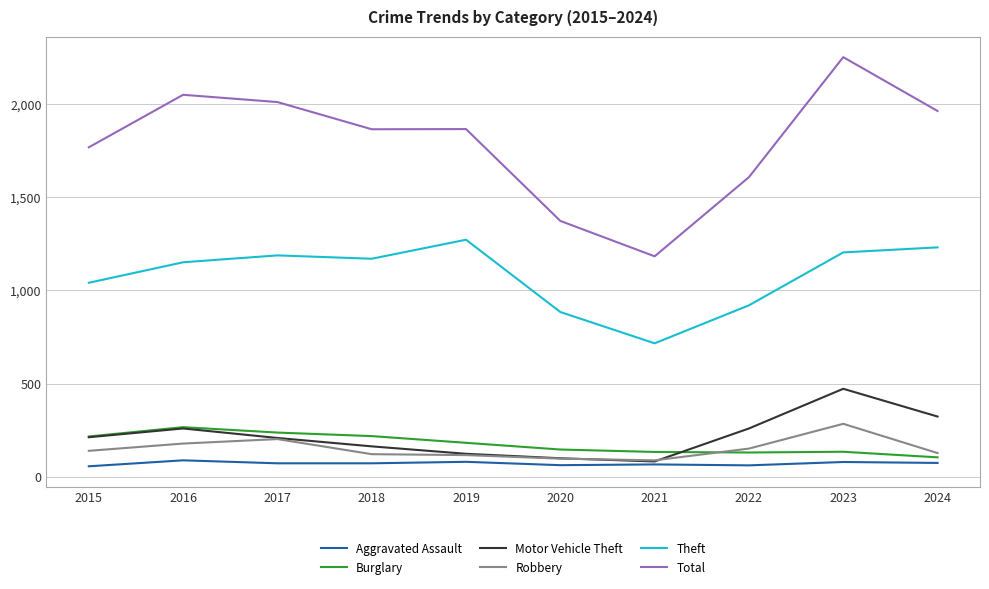

Is the value of Burglary at 2021 greater than the value of Aggravated Assault at 2019?

Yes